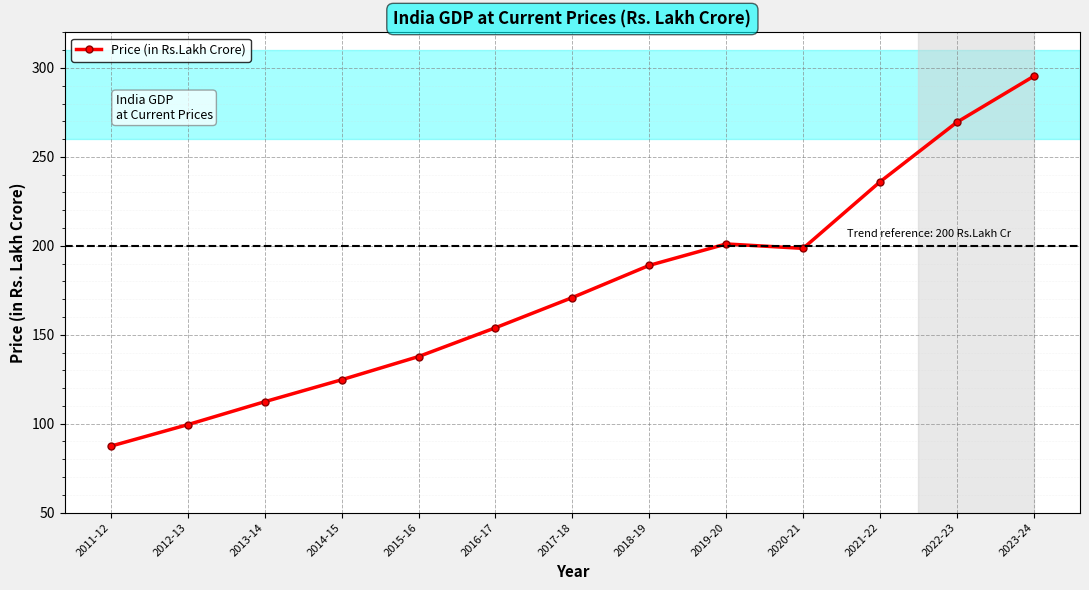

What is the greatest value displayed?

295.4